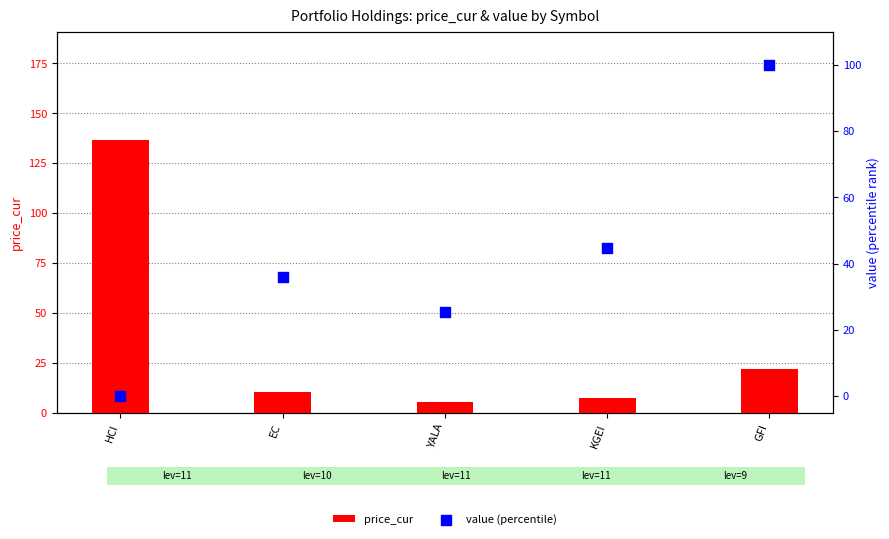

Which series reaches the maximum Y coordinate?

price_cur